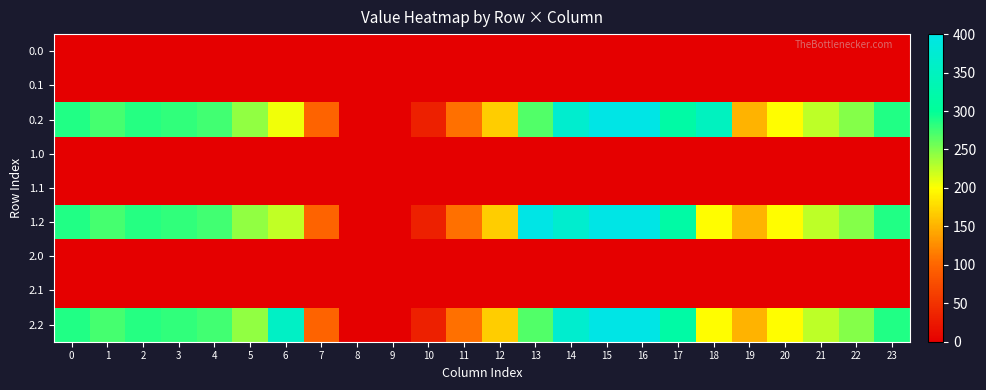

Reading right to left, what are all the values shown in this chart?

0.0: 23=0.0	22=0.0	21=0.0	20=0.0	19=0.0	18=0.0	17=1.4	16=0.0	15=0.0	14=0.0	13=0.0	12=0.0	11=0.0	10=0.0	9=0.0	8=0.0	7=0.0	6=0.0	5=0.0	4=0.0	3=0.0	2=0.0	1=0.0	0=0.0
0.1: 23=0.0	22=0.0	21=0.0	20=0.0	19=0.0	18=0.0	17=0.0	16=0.0	15=0.0	14=0.0	13=0.0	12=0.0	11=0.0	10=0.0	9=0.0	8=0.0	7=1.5	6=0.0	5=0.0	4=0.0	3=0.0	2=0.0	1=0.0	0=0.0
0.2: 23=287.5	22=247.4	21=226.4	20=199.2	19=150.8	18=349.9	17=316.5	16=400.0	15=400.0	14=368.8	13=268.1	12=168.0	11=107.6	10=31.9	9=0.0	8=0.0	7=97.4	6=205.3	5=242.4	4=274.4	3=281.0	2=285.5	1=272.7	0=287.1
1.0: 23=0.0	22=0.0	21=0.0	20=0.0	19=0.0	18=0.0	17=1.4	16=0.0	15=0.0	14=0.0	13=0.0	12=0.0	11=0.0	10=0.0	9=0.0	8=0.0	7=0.0	6=0.0	5=0.0	4=0.0	3=0.0	2=0.0	1=0.0	0=0.0
1.1: 23=0.0	22=0.0	21=0.0	20=0.0	19=0.0	18=0.0	17=0.0	16=0.0	15=0.0	14=0.0	13=0.0	12=0.0	11=0.0	10=0.0	9=0.0	8=0.0	7=1.5	6=0.0	5=0.0	4=0.0	3=0.0	2=0.0	1=0.0	0=0.0
1.2: 23=287.5	22=247.4	21=226.4	20=199.2	19=150.8	18=198.8	17=316.5	16=400.0	15=400.0	14=368.8	13=400.0	12=168.0	11=107.6	10=31.9	9=0.0	8=0.0	7=97.4	6=224.6	5=242.4	4=274.4	3=281.0	2=285.5	1=272.7	0=287.1
2.0: 23=0.0	22=0.0	21=0.0	20=0.0	19=0.0	18=0.0	17=0.0	16=0.0	15=0.0	14=0.0	13=0.0	12=0.0	11=0.0	10=0.0	9=0.0	8=0.0	7=0.0	6=1.4	5=0.0	4=0.0	3=0.0	2=0.0	1=0.0	0=0.0
2.1: 23=0.0	22=0.0	21=0.0	20=0.0	19=0.0	18=0.0	17=0.0	16=0.0	15=0.0	14=0.0	13=0.0	12=0.0	11=0.0	10=0.0	9=0.0	8=0.0	7=0.0	6=1.5	5=0.0	4=0.0	3=0.0	2=0.0	1=0.0	0=0.0
2.2: 23=287.5	22=247.4	21=226.4	20=199.2	19=150.8	18=198.8	17=316.5	16=400.0	15=400.0	14=368.8	13=268.1	12=168.0	11=107.6	10=31.9	9=0.0	8=0.0	7=97.4	6=356.5	5=242.4	4=274.4	3=281.0	2=285.5	1=272.7	0=287.1